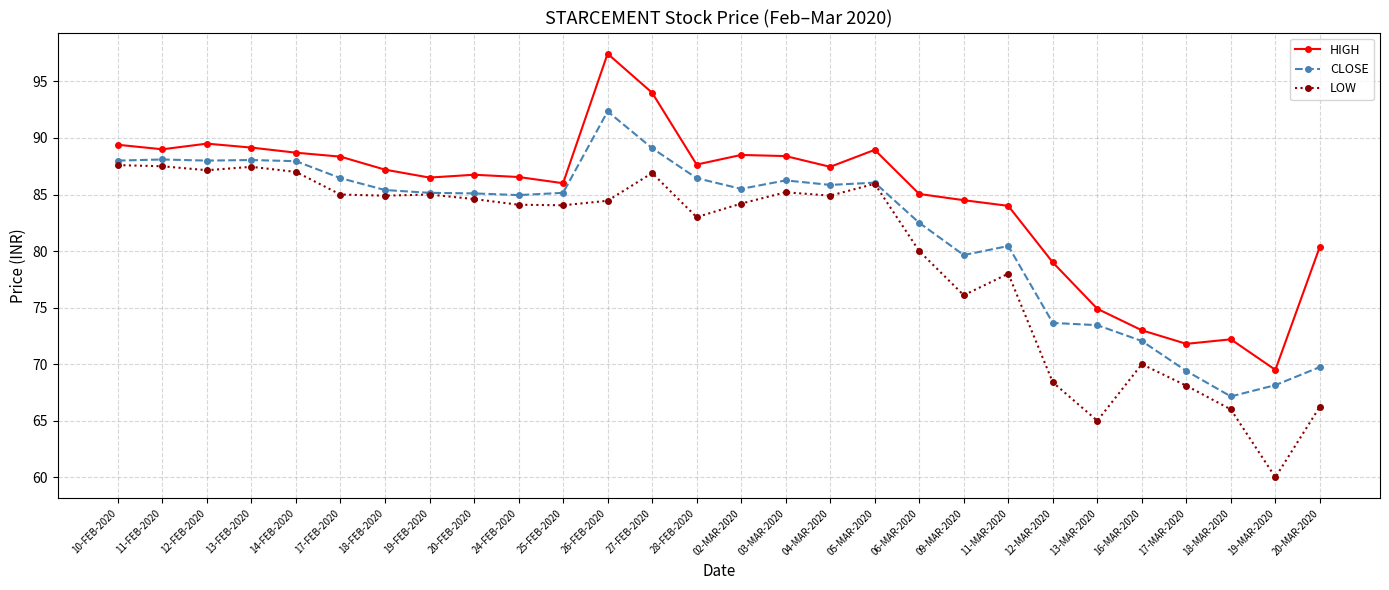

How many distinct data groups are displayed?

3